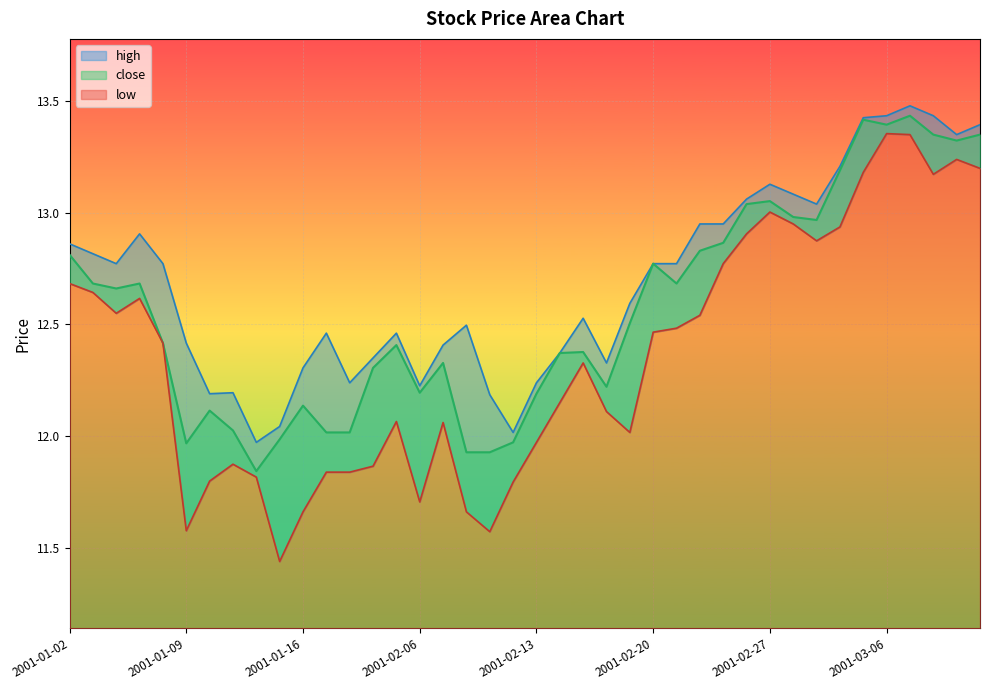

Which category has the highest value in the low series?

2001-03-06